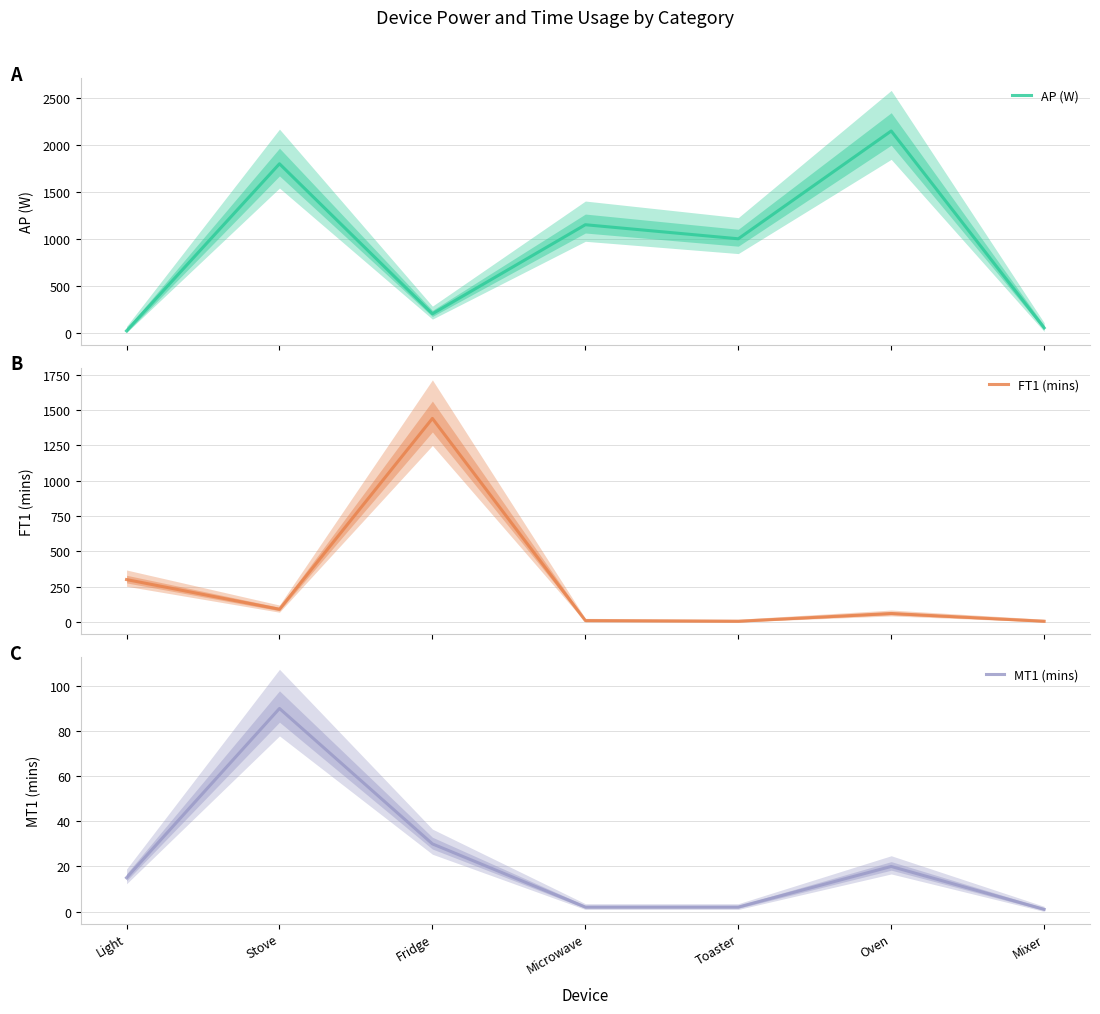

What is the minimum value for MT1 (mins)?

1